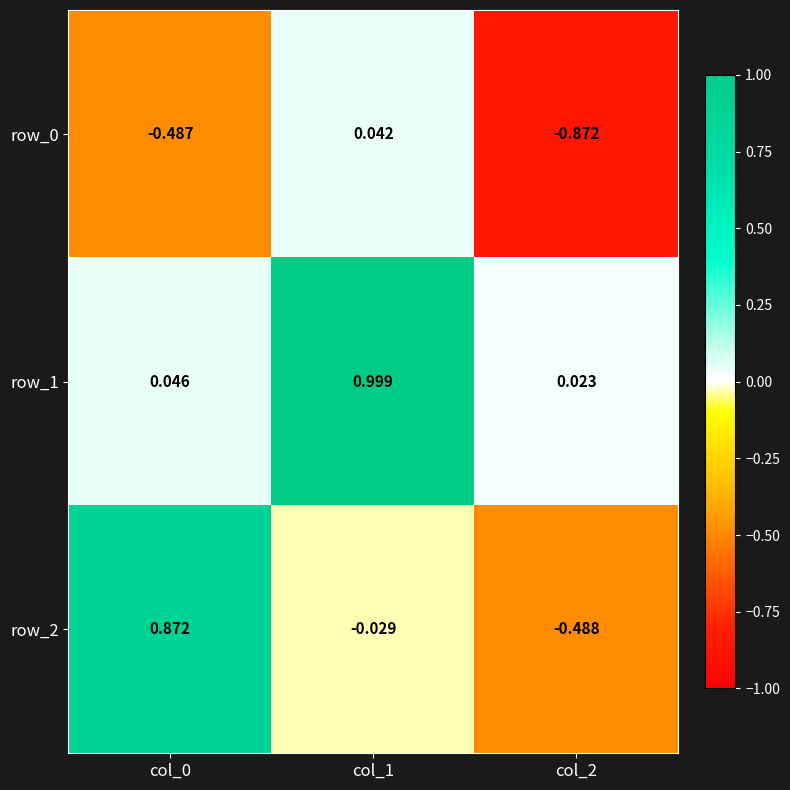

What is the sum of all row_1 values?

1.1